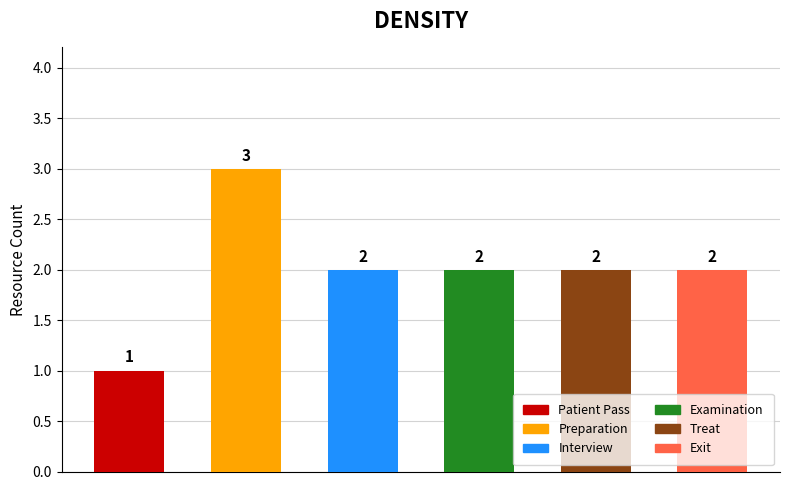

How many data points in Exit are above 0?

1